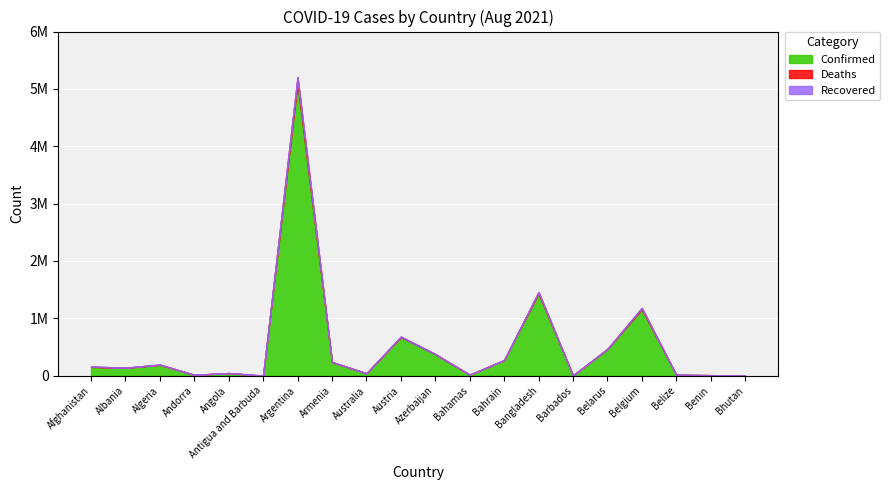

What is the label of the 17th point from the left?

Belgium